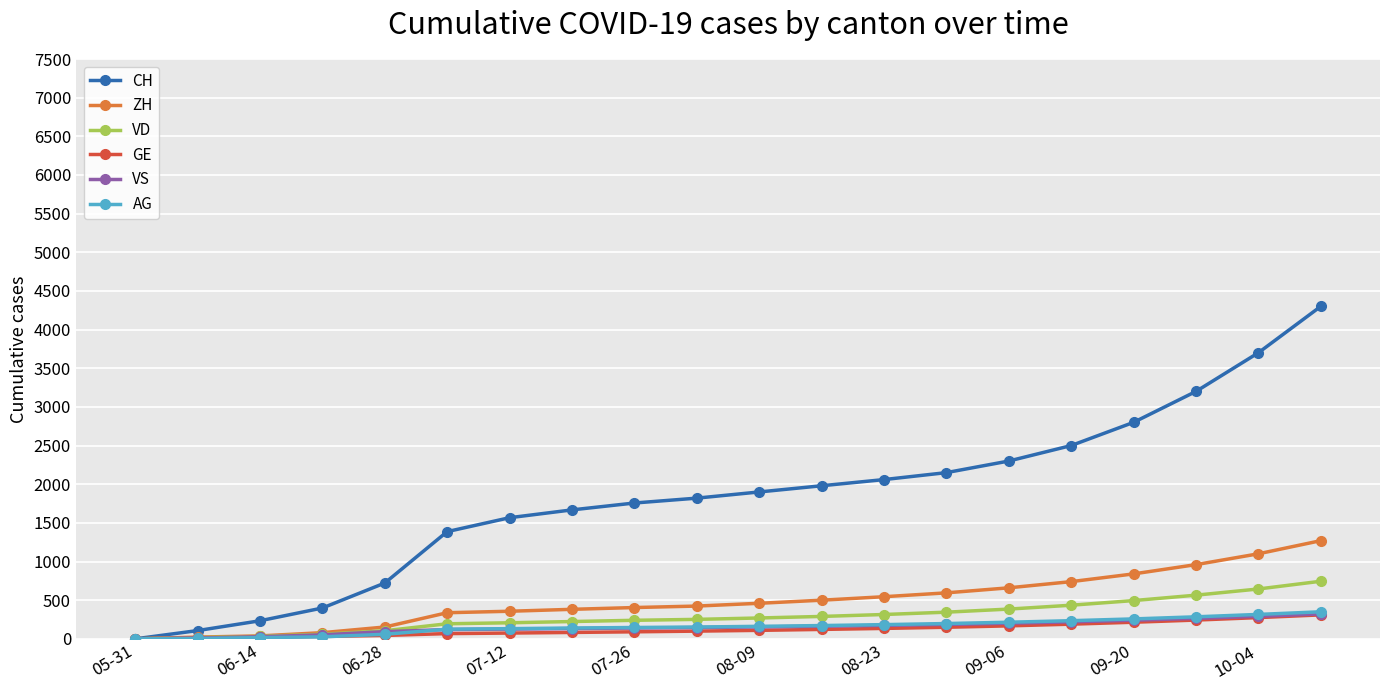

Which series has the largest total across all categories?

CH